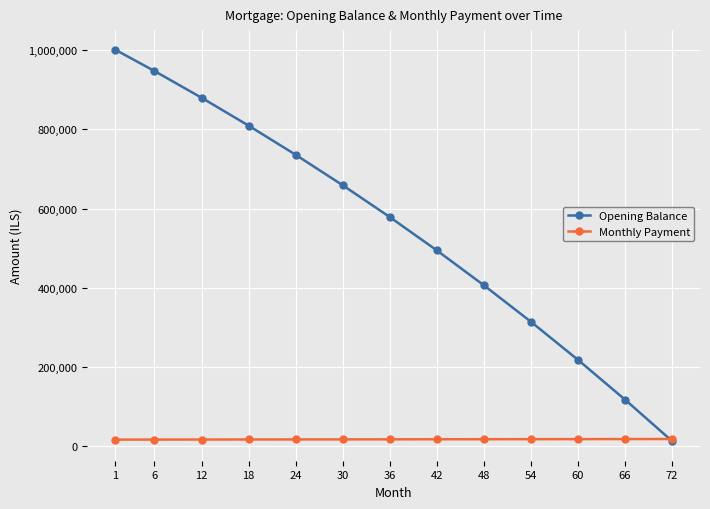

How many times do Opening Balance and Monthly Payment cross each other?

1